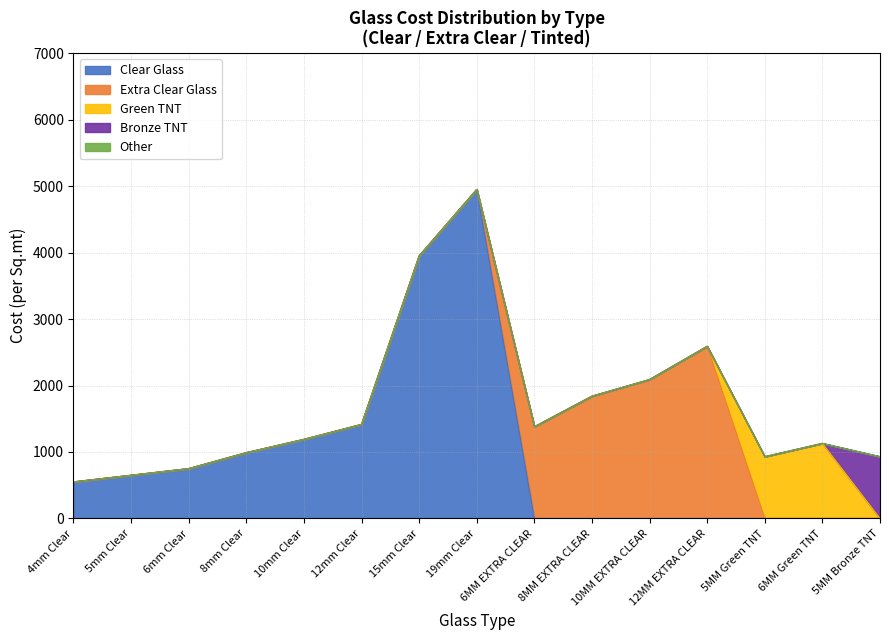

The value of Bronze TNT at 6MM EXTRA CLEAR is 489. True or false?

False